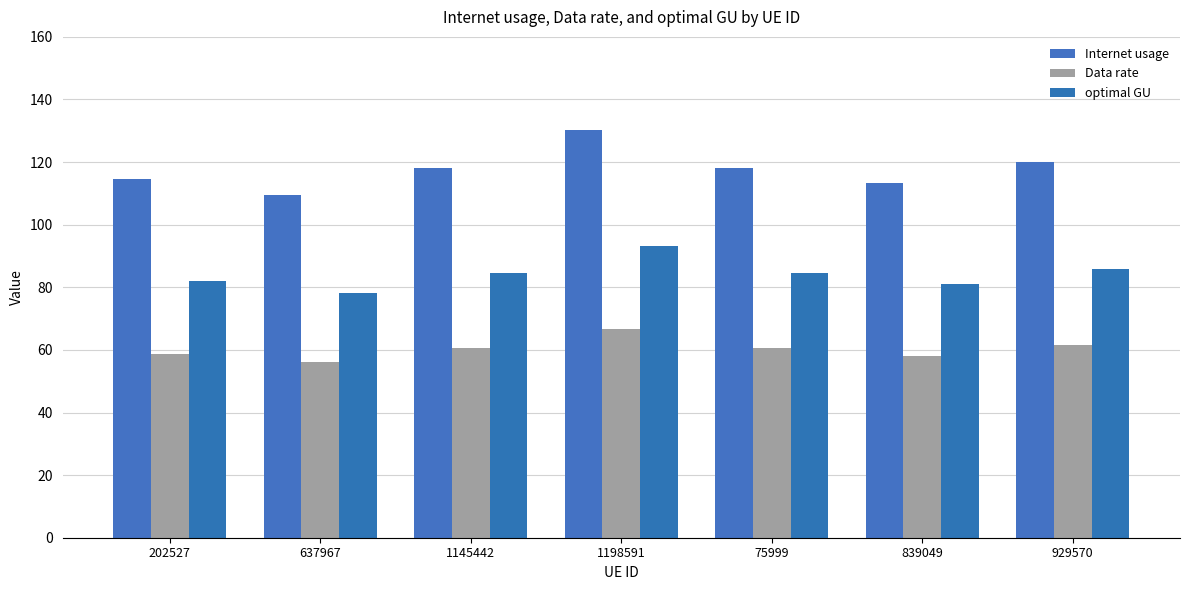

Where is Internet usage nearest to the value 119?

1145442